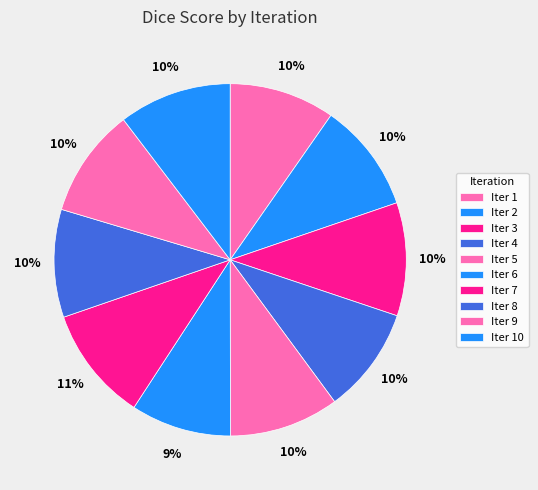

Count the number of slices in the pie.

10